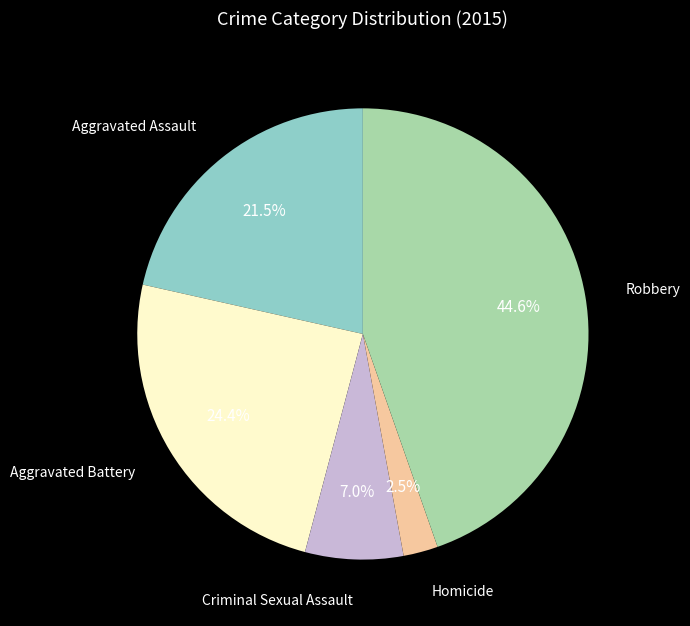

How many segments does this pie chart have?

5